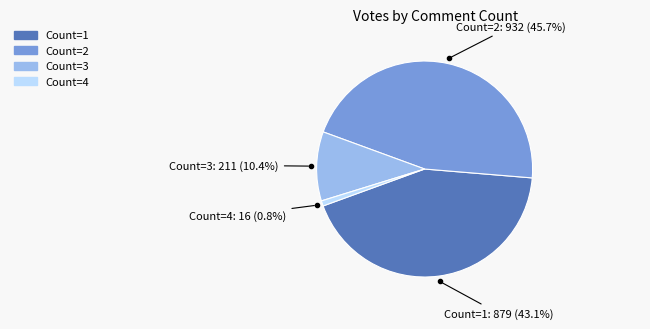

Is there a majority slice in this chart?

No